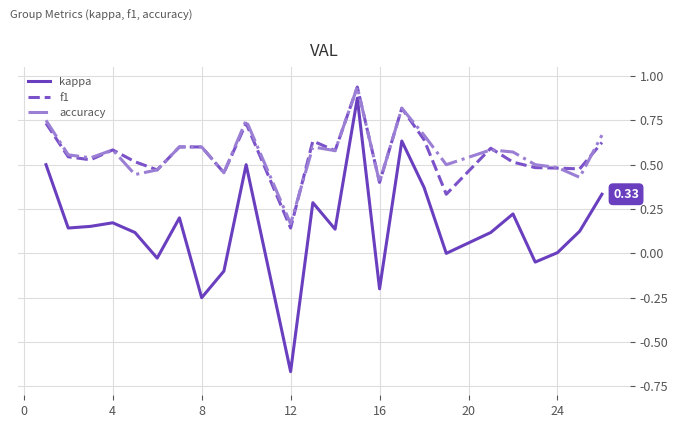

True or false: accuracy and kappa cross at least once.

False